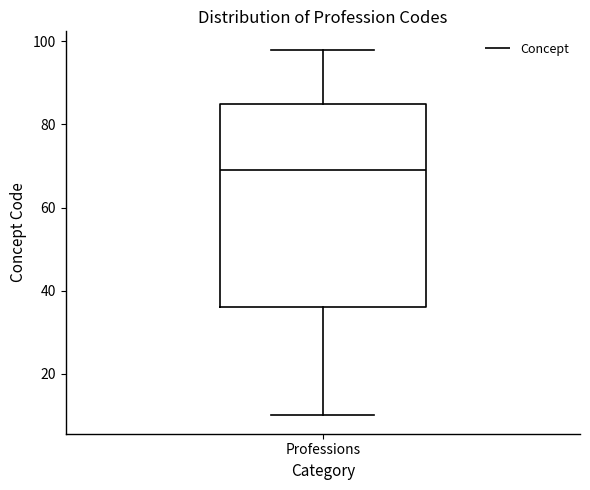

Transcribe this box plot: give where the median line is, the range the box spans, and where the two whiskers end, as read against the y-axis. The values are not printed on the chart, so give them approximately, as read against the axis.

median 70, box 36 to 86, whiskers 10 to 98